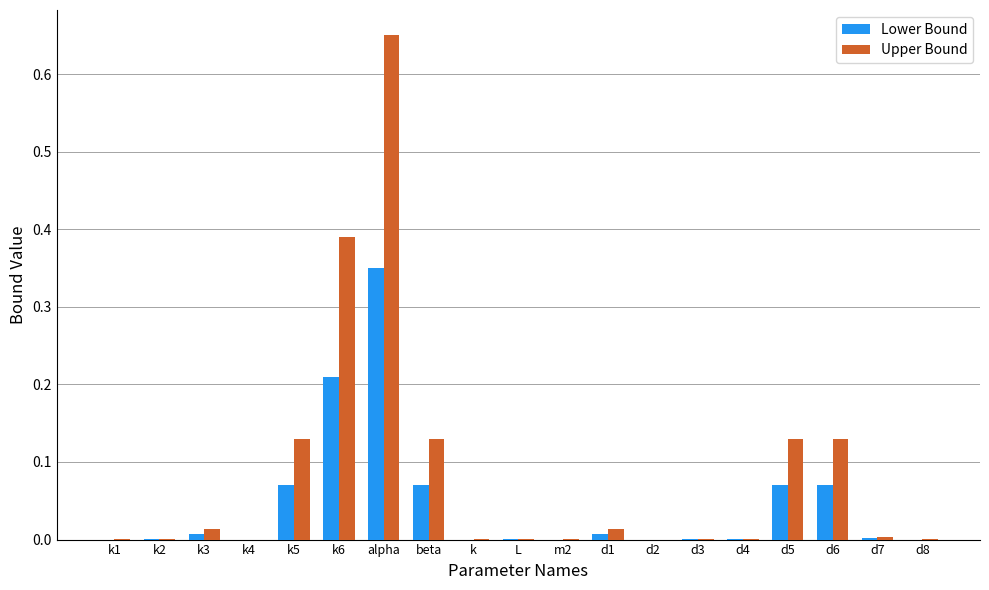

What is the sum of all Upper Bound values?

1.6